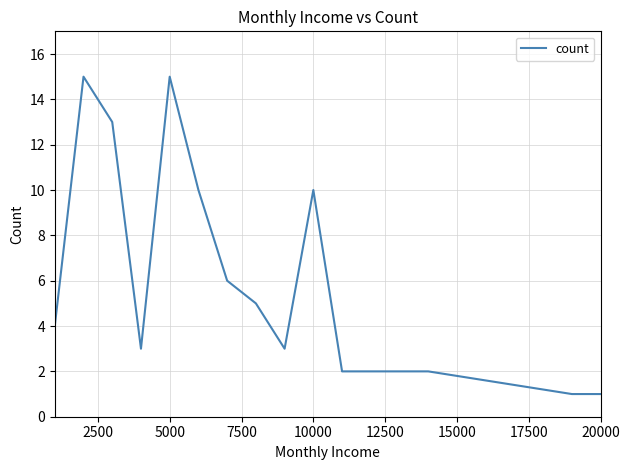

How many categories are shown in the chart?

15